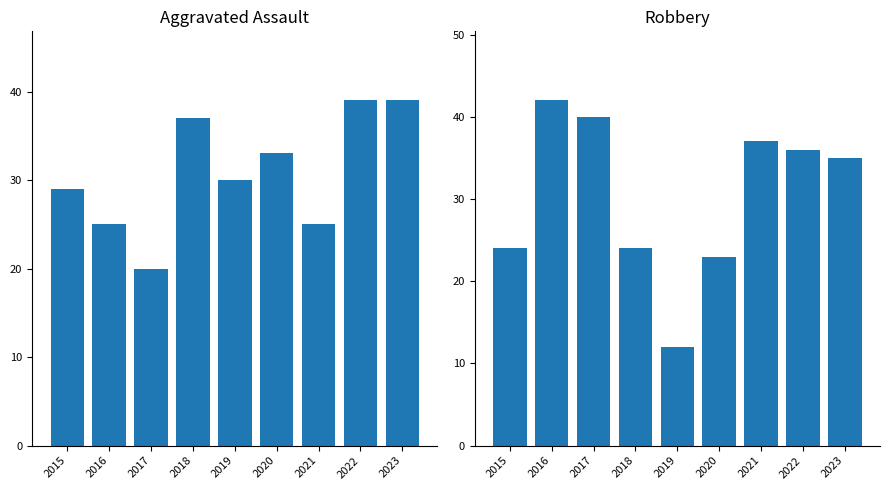

At which label does Robbery first exceed 35?

2016